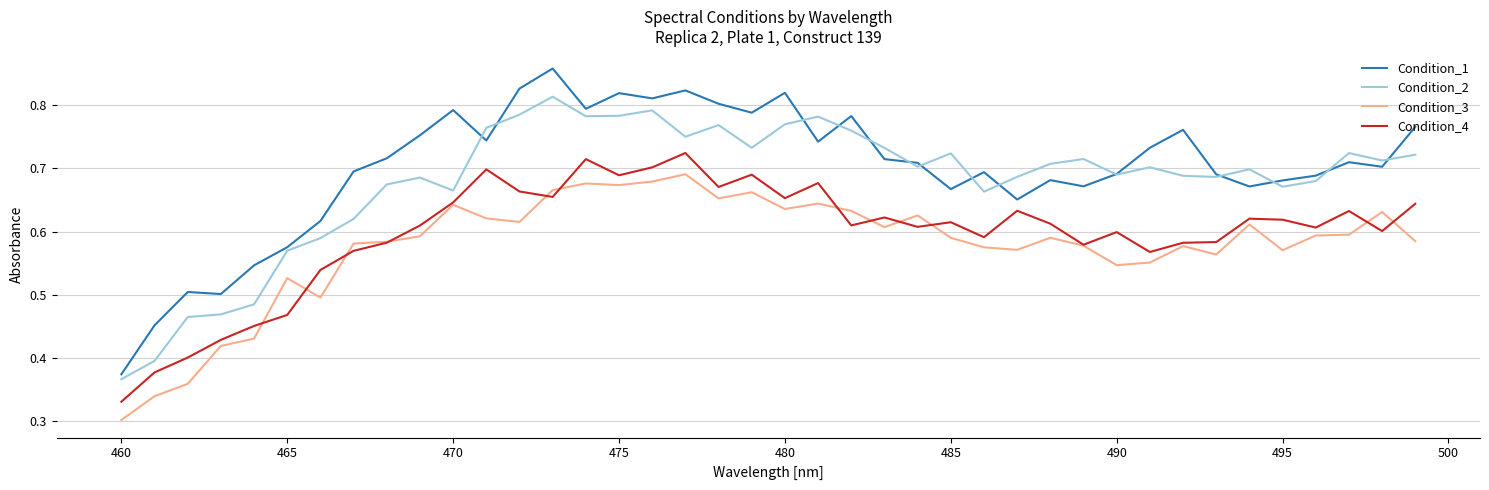

At how many categories does at least one series exceed 0?

40